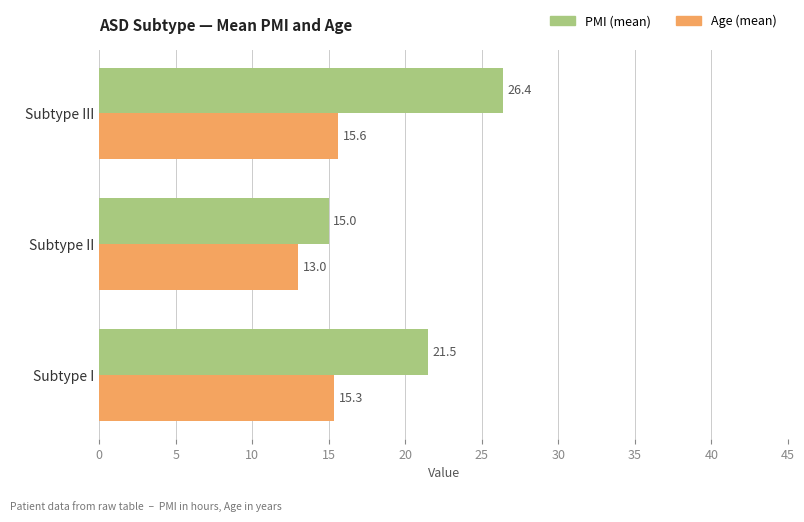

At which category does the chart reach its peak across all series?

Subtype III